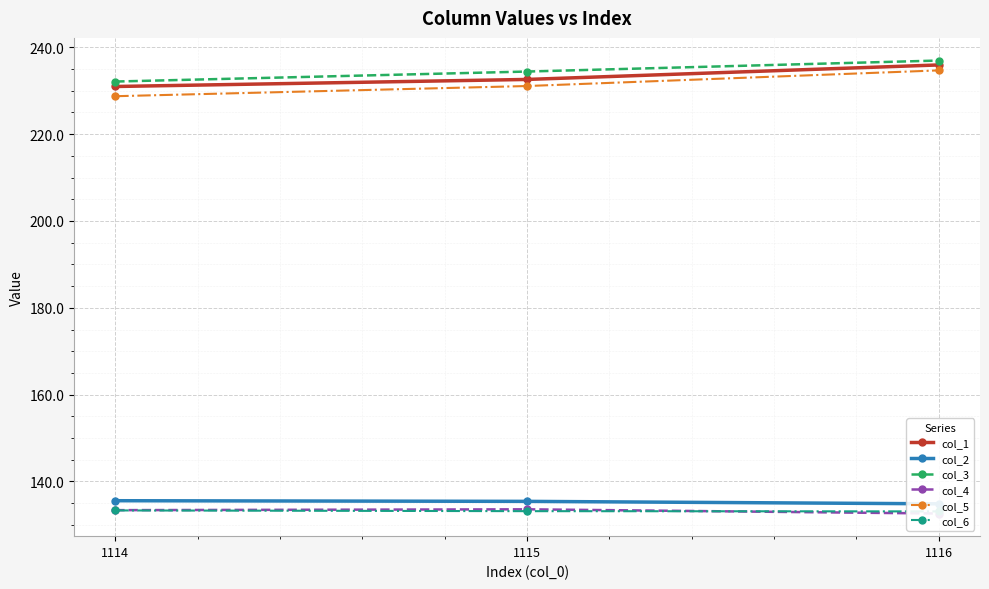

Rank the categories by col_1 value from lowest to highest.

1114, 1115, 1116